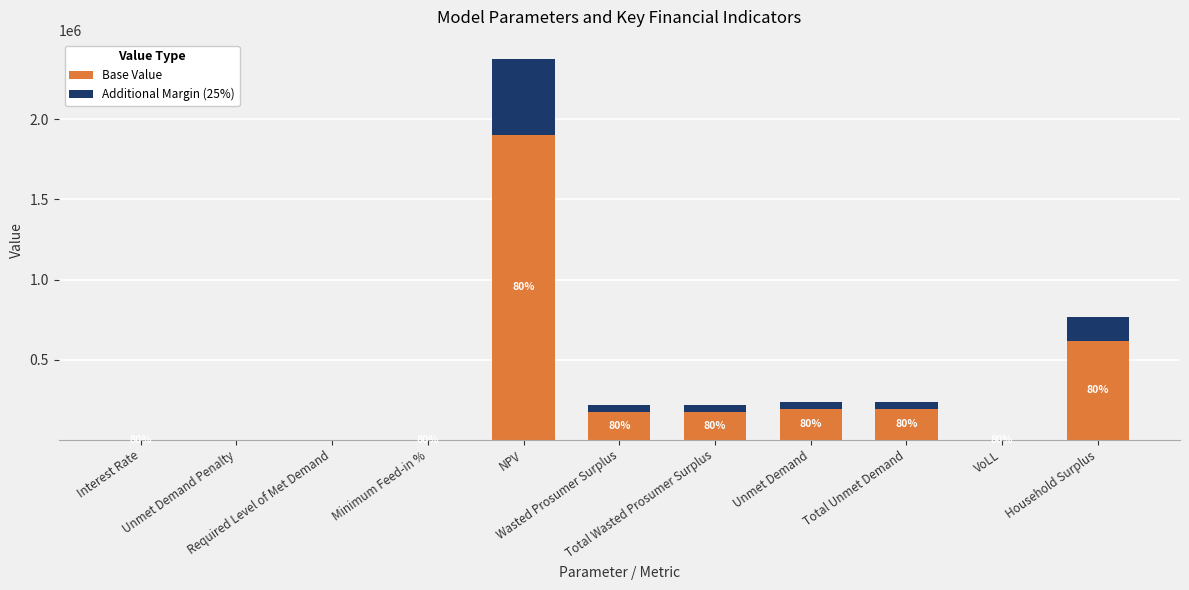

Between Total Unmet Demand and Interest Rate, which is larger?

Total Unmet Demand